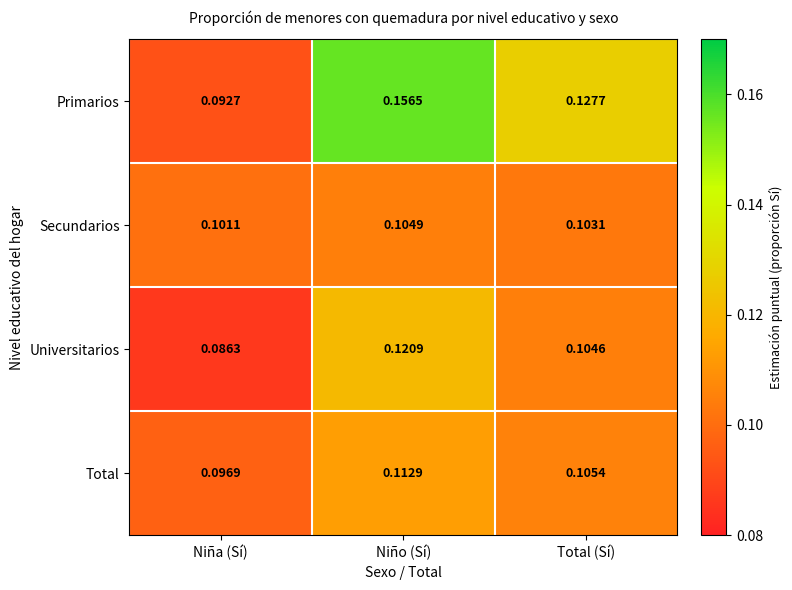

Which series has the widest spread of values?

Primarios